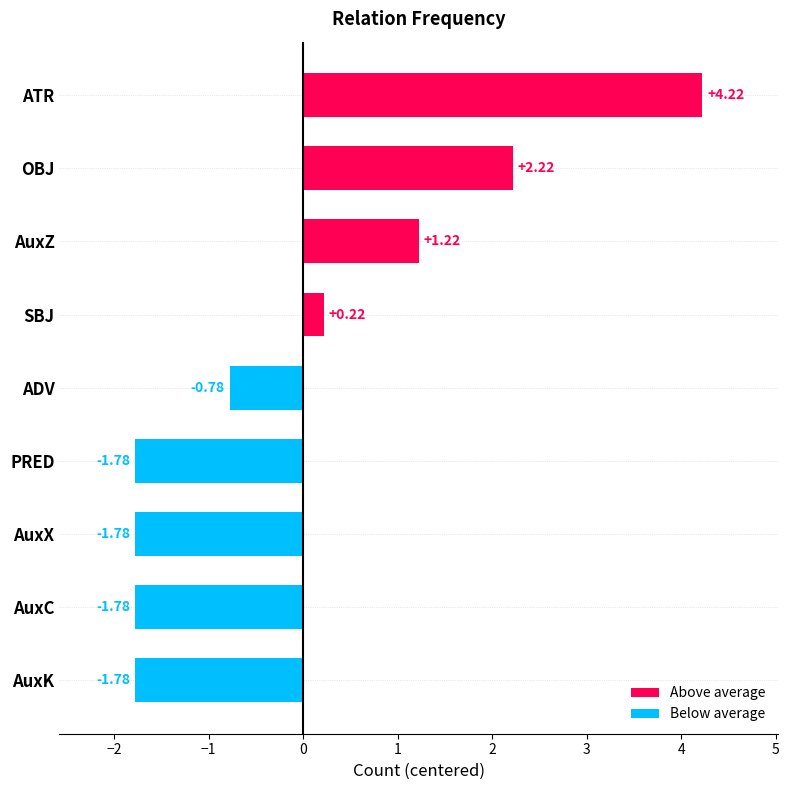

Is it true that the value at ATR is 12?

False